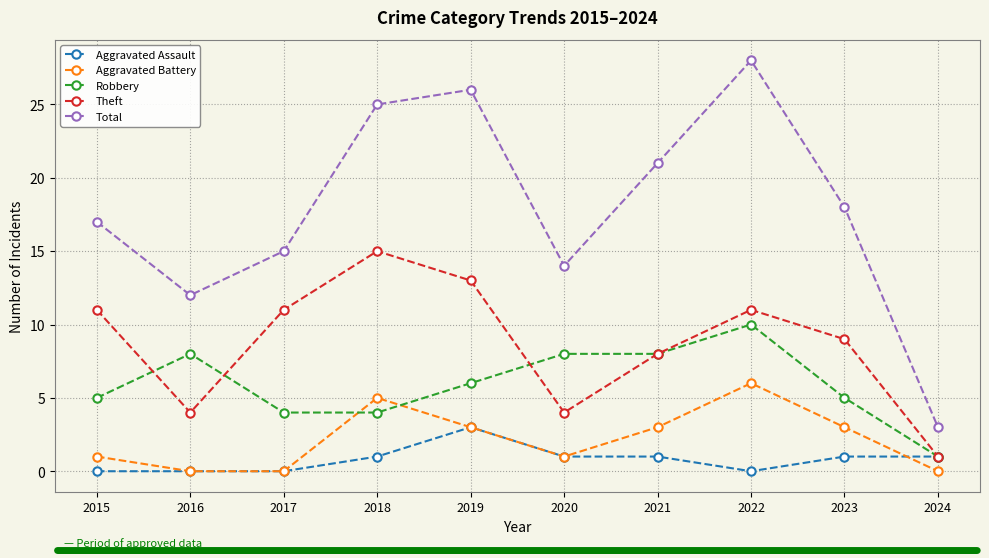

Rank the series by their maximum value, from highest to lowest.

Total, Theft, Robbery, Aggravated Battery, Aggravated Assault